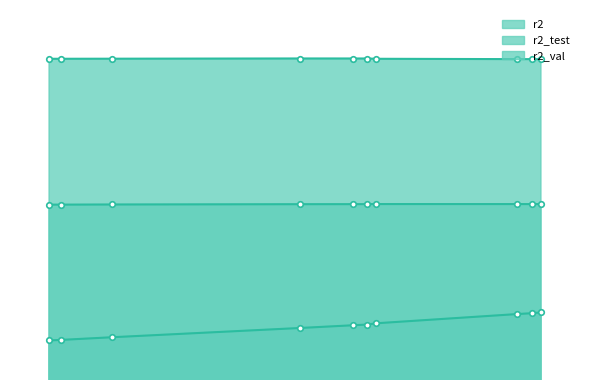

At which category does r2_test reach its first local peak?

model_1_6_6